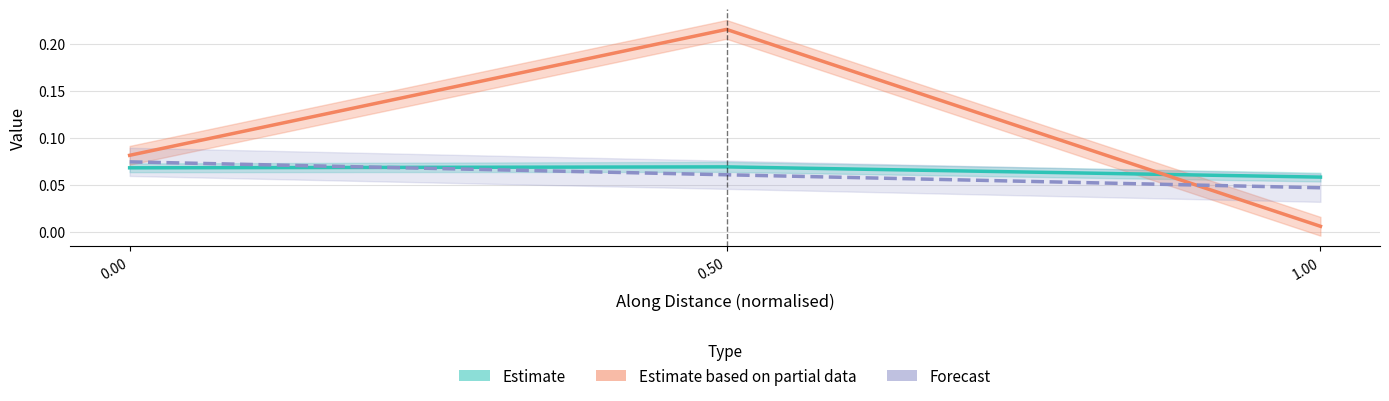

What is the maximum value for Trend?

0.2